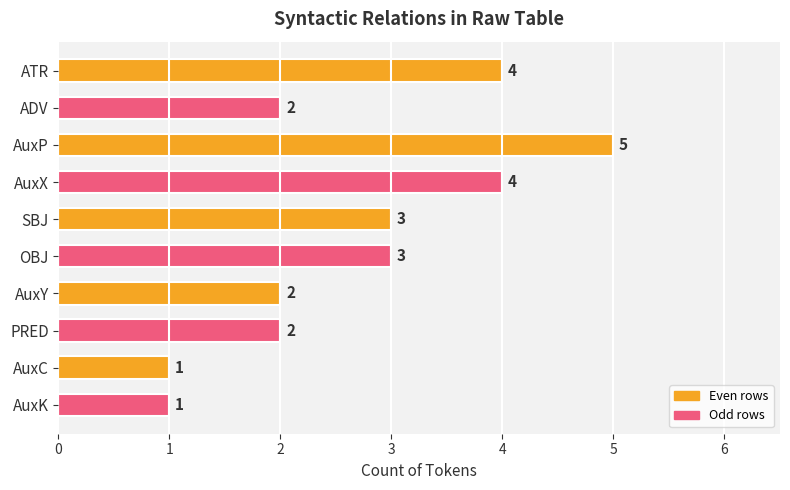

Are the bars horizontal?

Yes